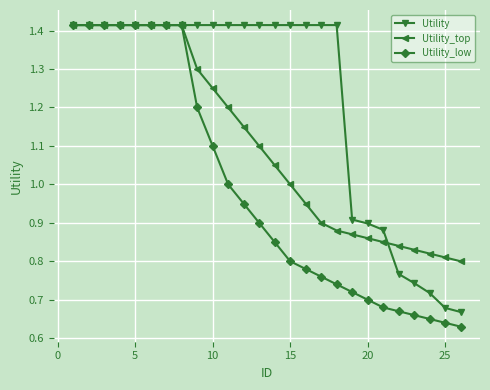

List the series in order of their overall mean, highest first.

Utility, Utility_top, Utility_low